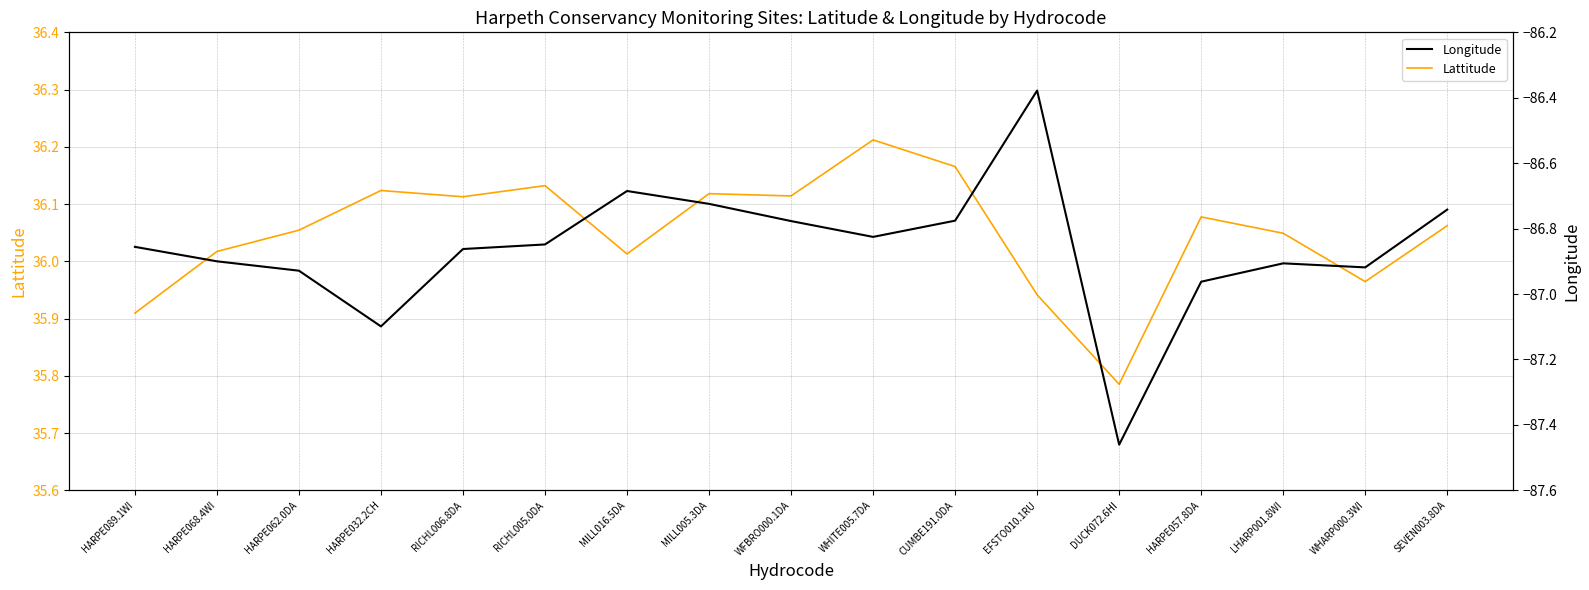

True or false: Longitude and Lattitude intersect in this chart.

False